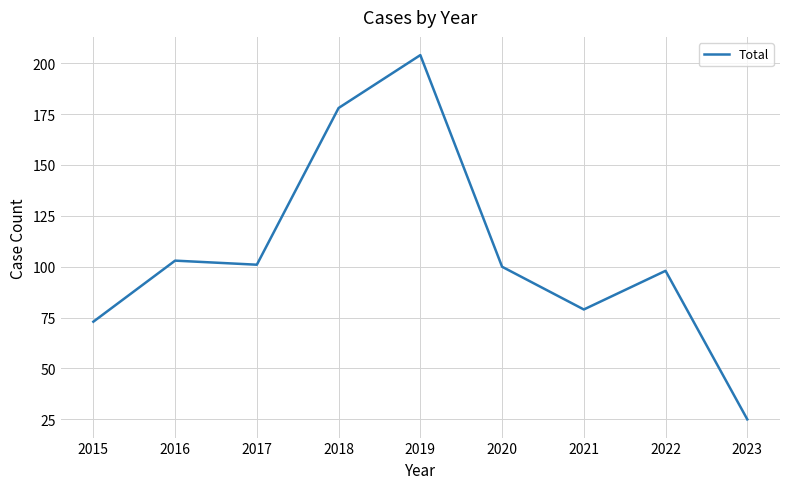

What is the difference between the values at 2015 and 2022?

25